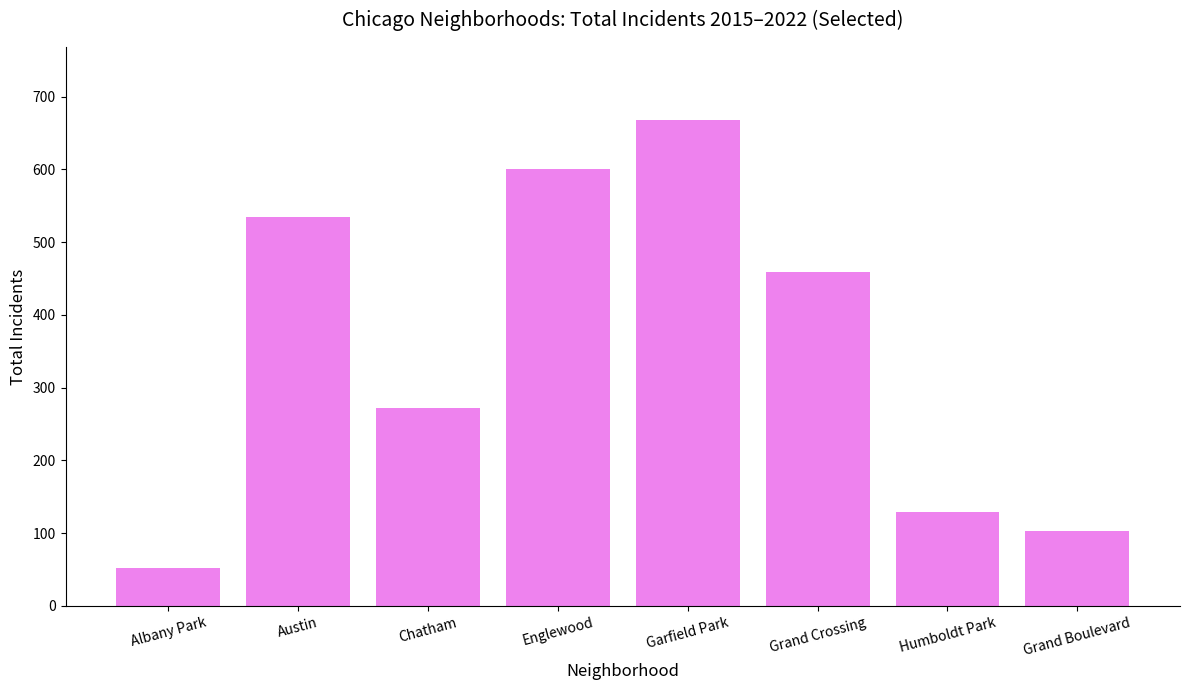

Rank the categories by value from lowest to highest.

Albany Park, Grand Boulevard, Humboldt Park, Chatham, Grand Crossing, Austin, Englewood, Garfield Park